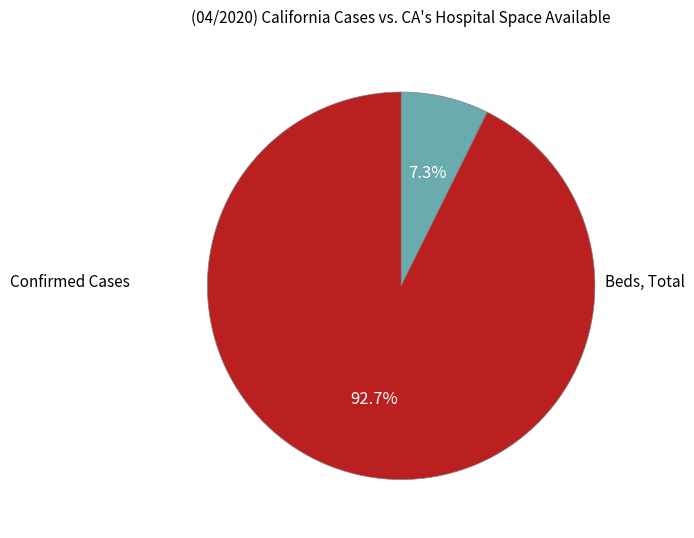

Is there a majority slice in this chart?

Yes